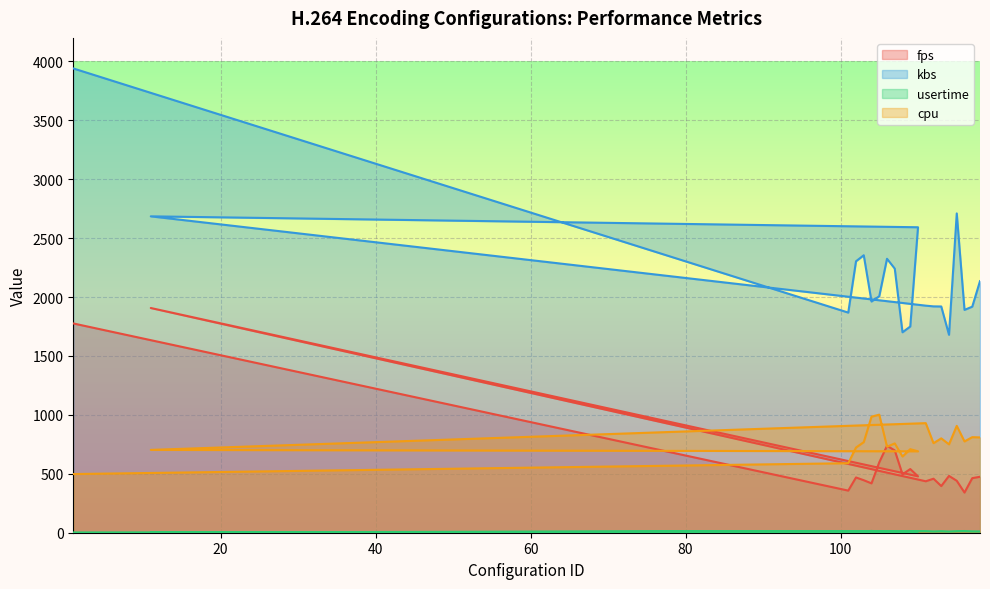

Rank the series at 107 from highest to lowest value.

kbs, cpu, fps, usertime